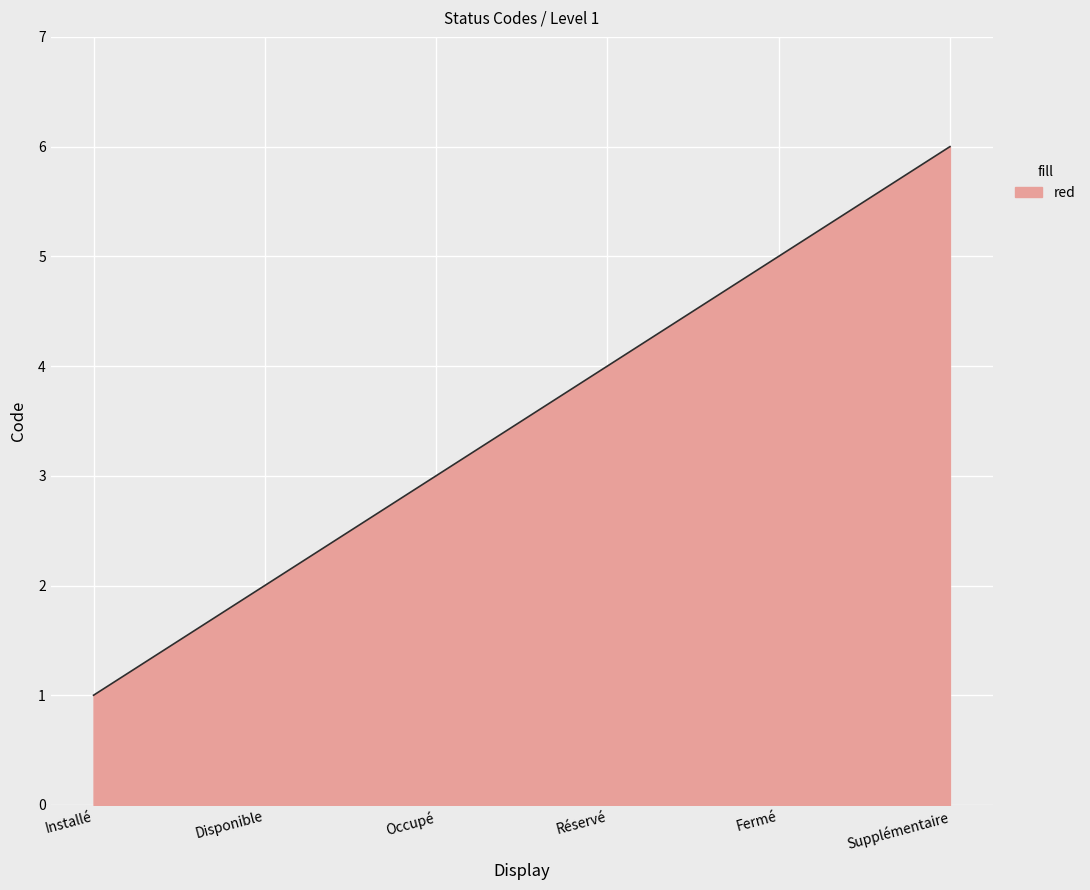

What is the greatest value displayed?

6.0